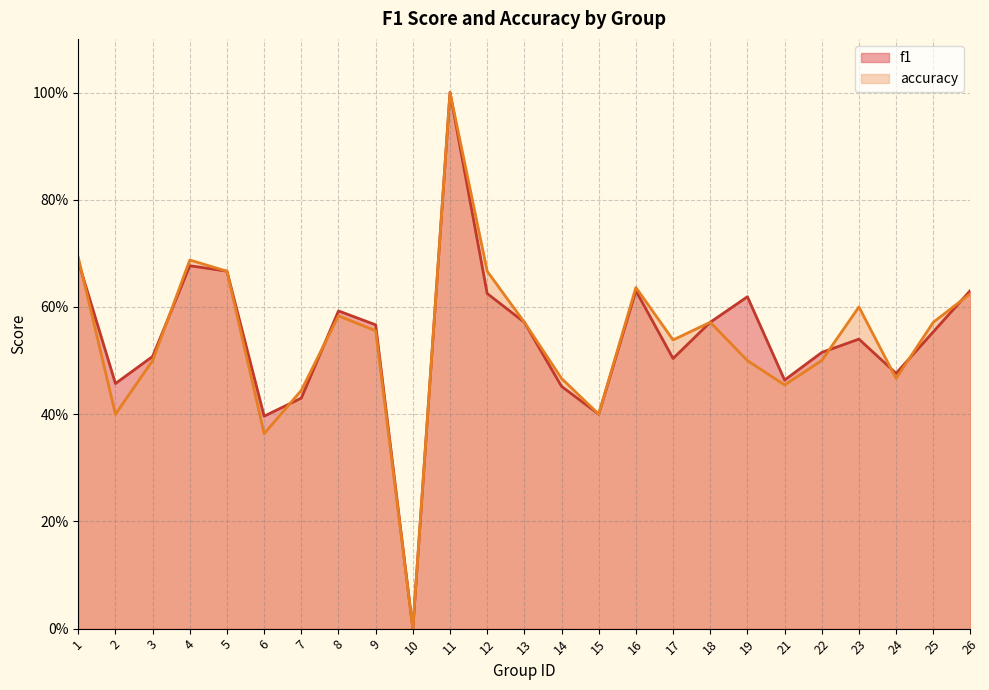

List the series in order of their peak value, lowest first.

f1, accuracy